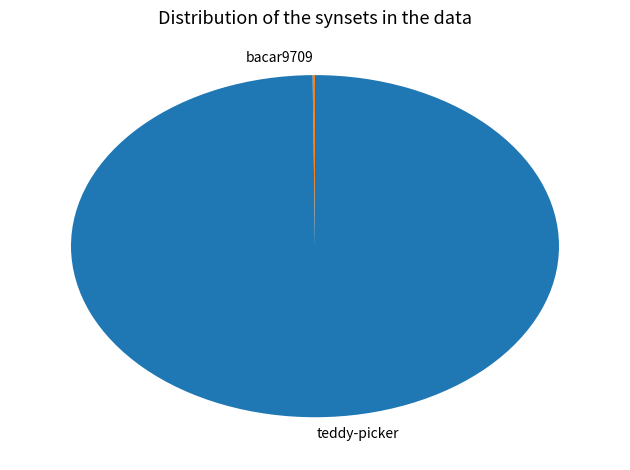

Which slice represents more than half of the pie?

teddy-picker